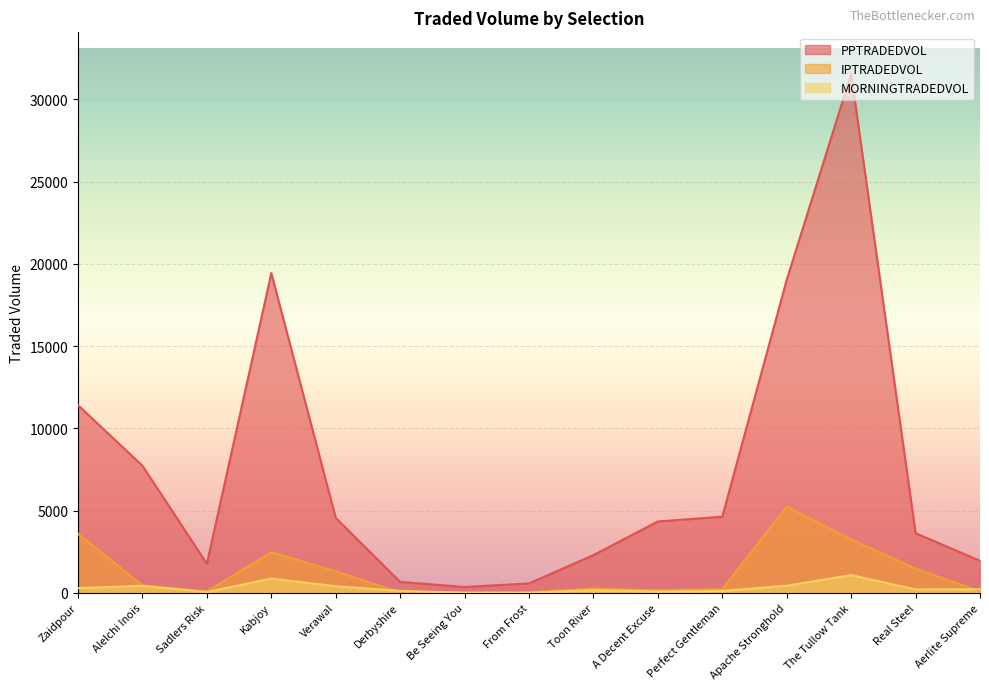

What position from the right is Perfect Gentleman?

5